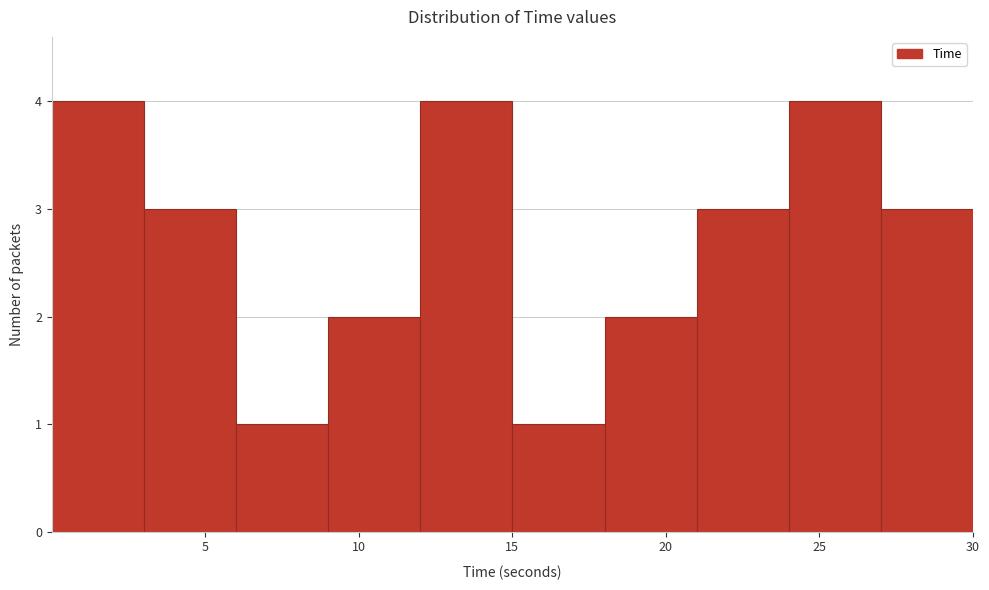

How tall is the bar that spans 9 to 12 on the x-axis? Neither the bar edges nor the heights are printed on the chart, so give them approximately, as read against the axes.

2